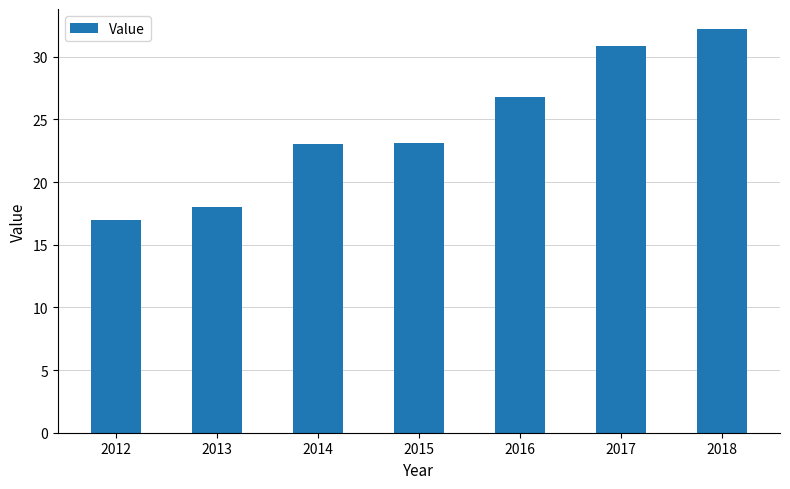

Between 2013 and 2015, which is larger?

2015